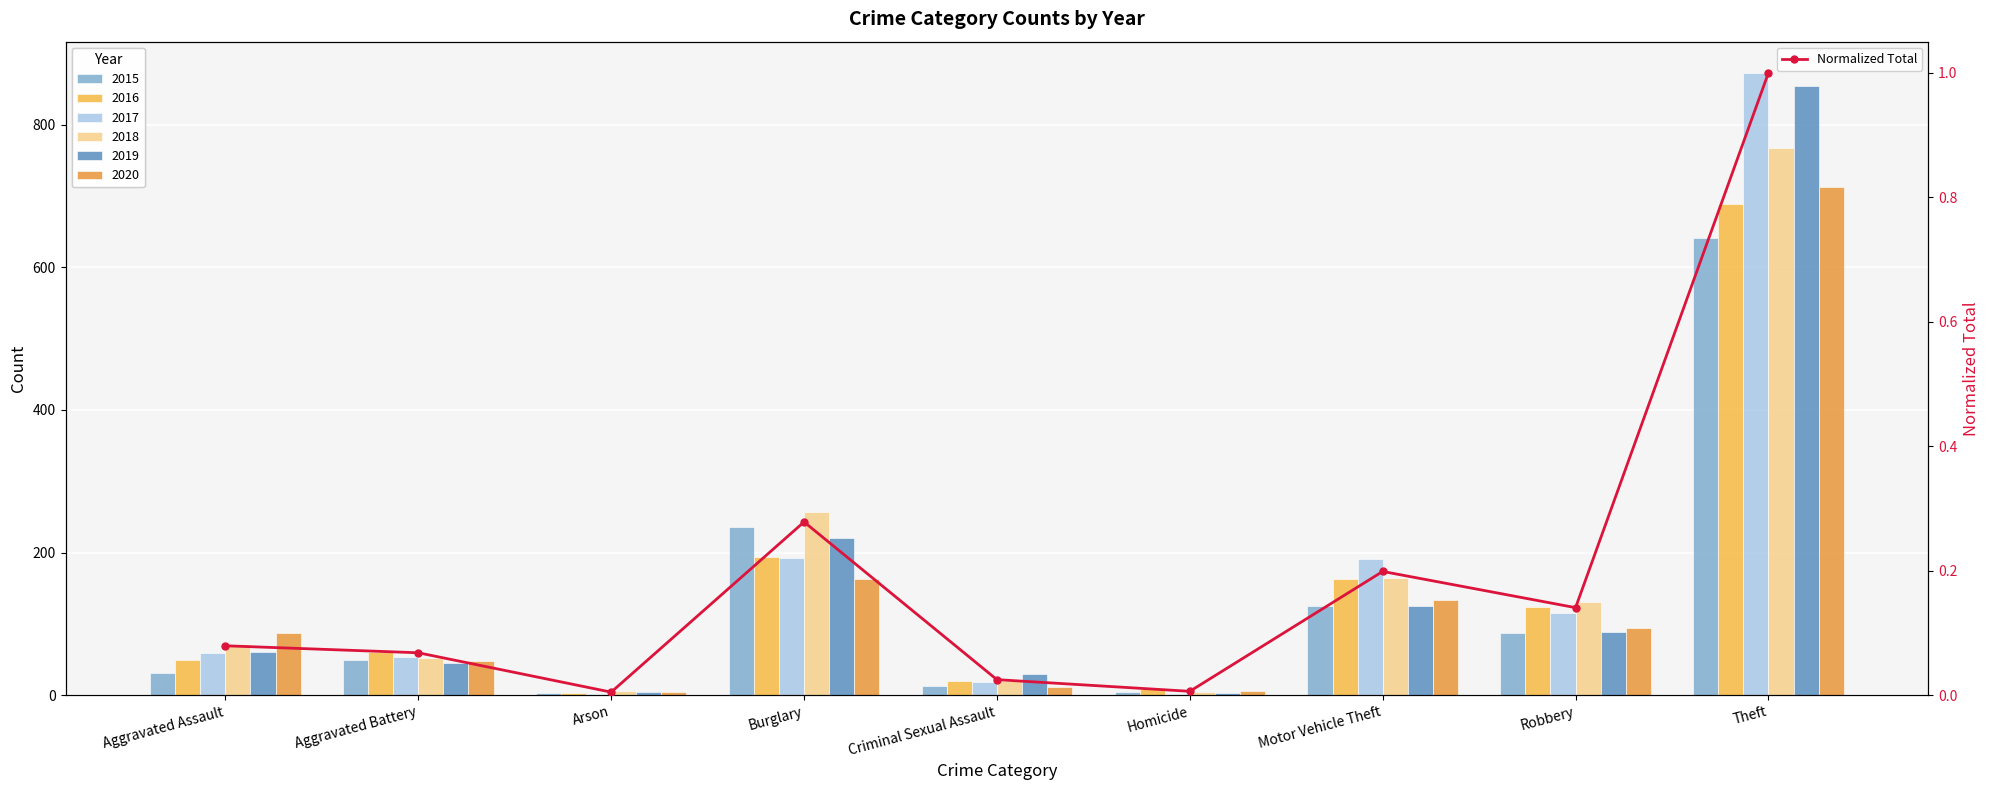

List the labels in order of value, smallest first.

Arson, Homicide, Criminal Sexual Assault, Aggravated Battery, Aggravated Assault, Robbery, Motor Vehicle Theft, Burglary, Theft